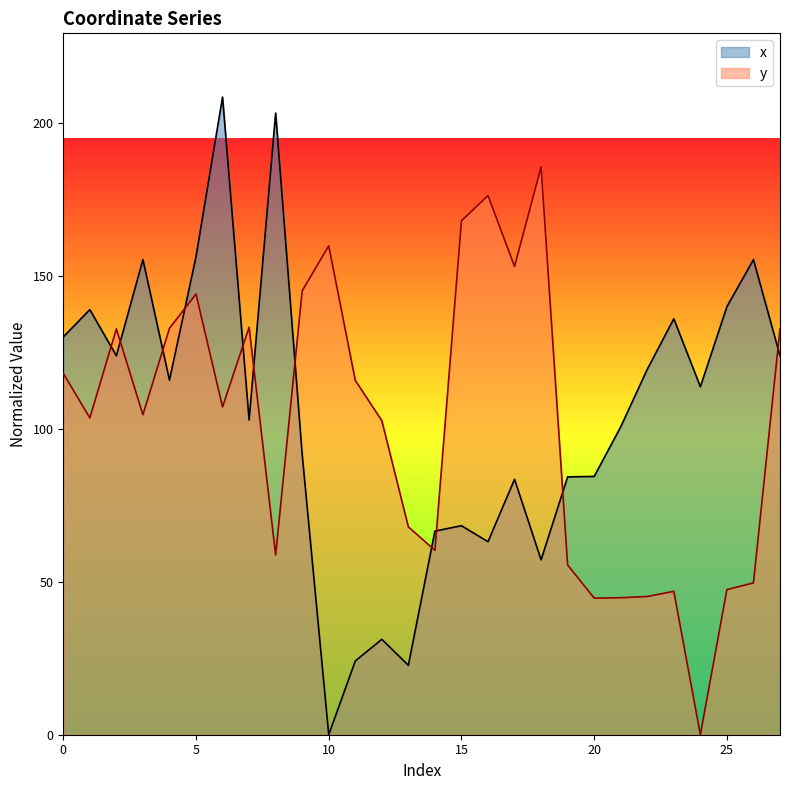

At which category does the chart reach its peak across all series?

6